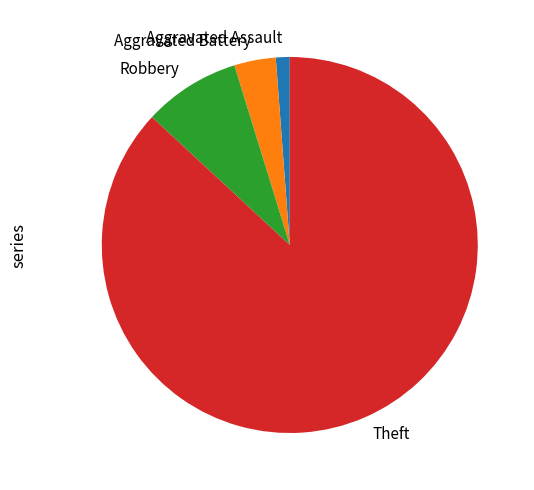

Which has a higher value, Aggravated Assault or Robbery?

Robbery